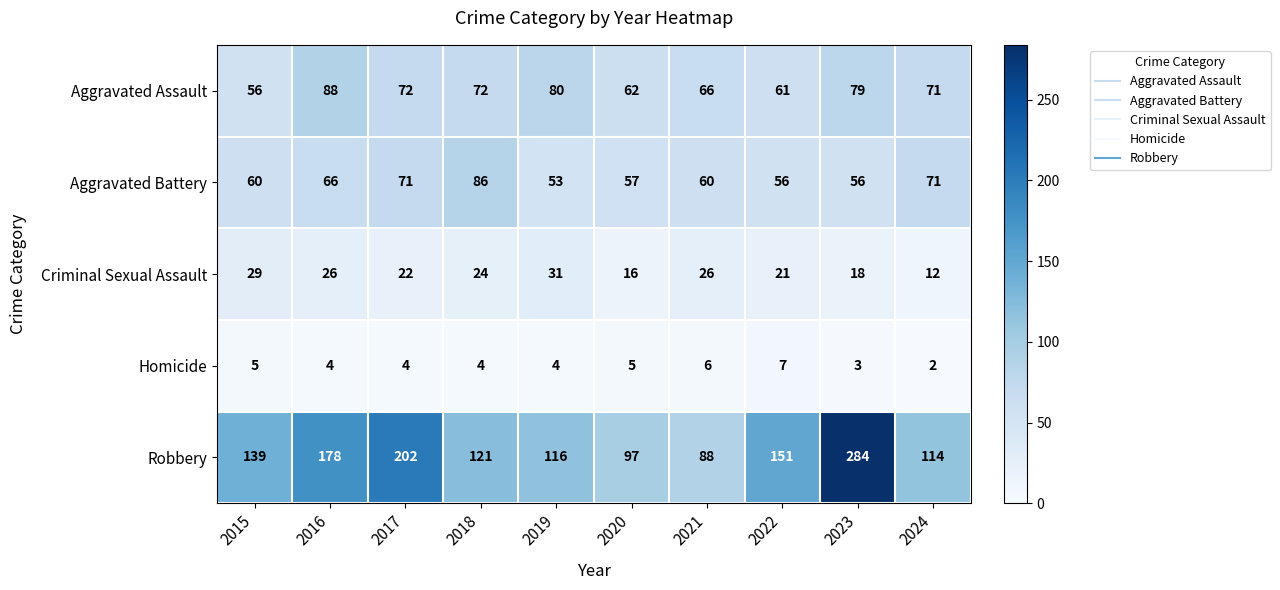

Between 2015 and 2022, which series saw the biggest shift?

Robbery